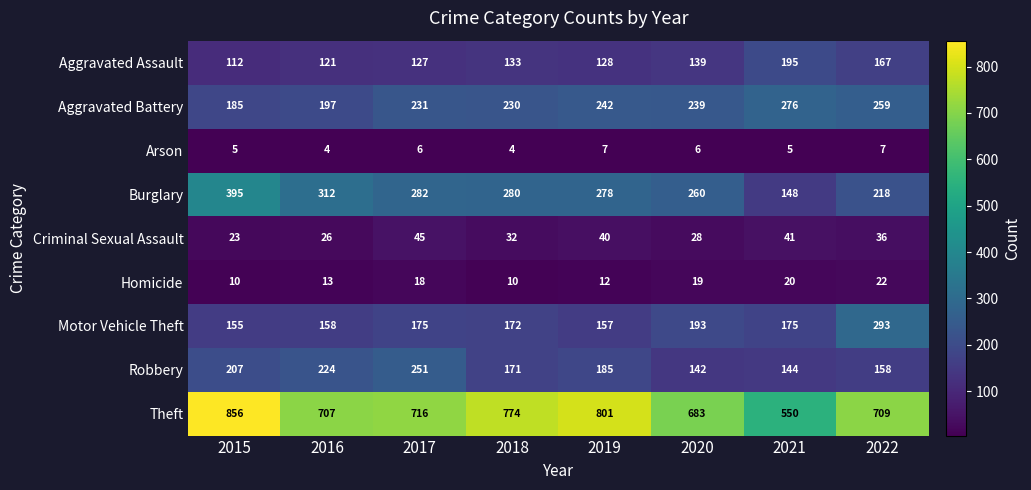

Count the number of data series in this chart.

9